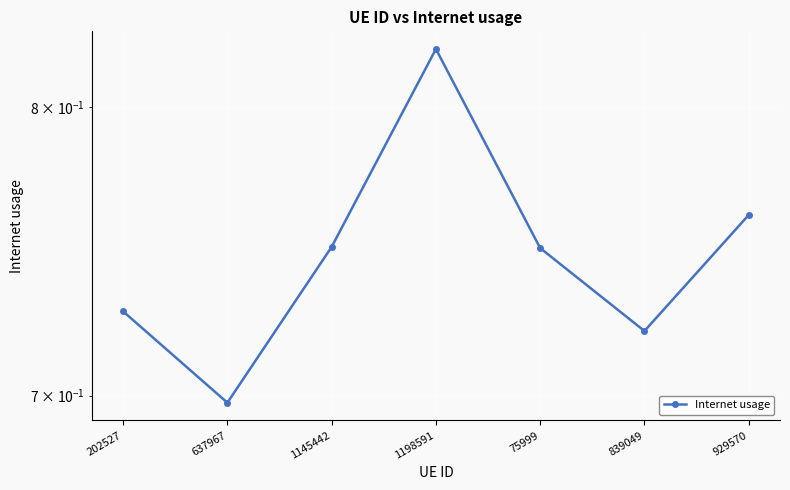

Reading left to right, list all the values displayed in this chart.

202527=0.7	637967=0.7	1145442=0.7	1198591=0.8	75999=0.7	839049=0.7	929570=0.8